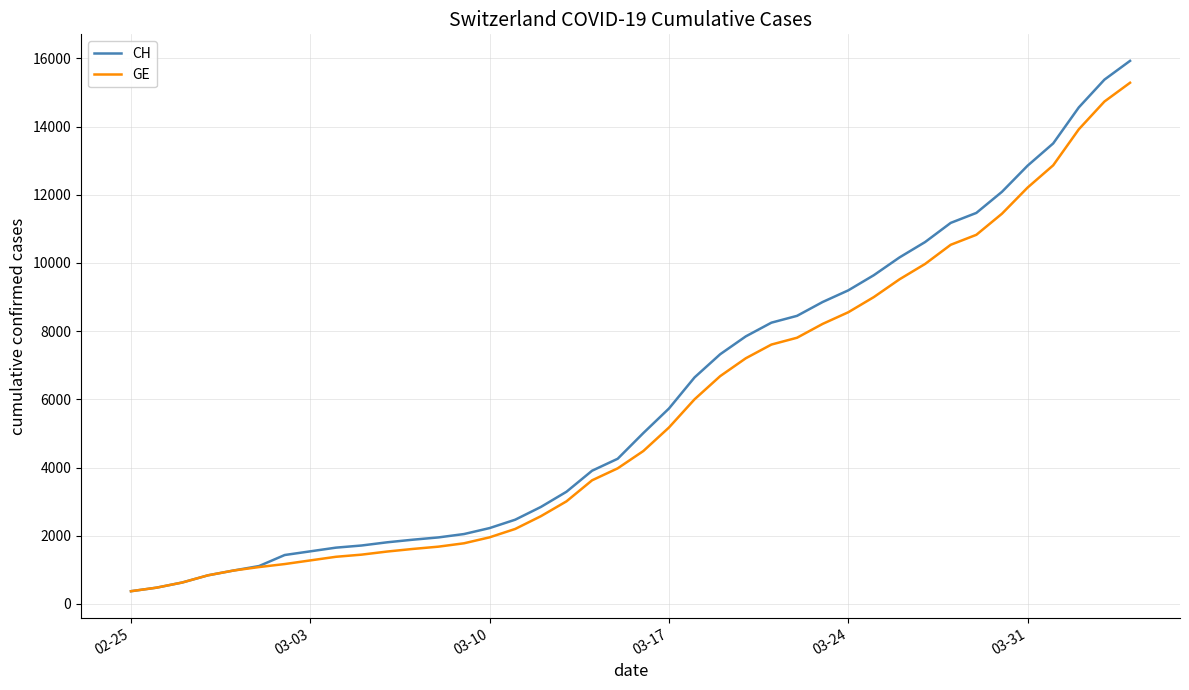

What is the highest value of the GE series?

15284